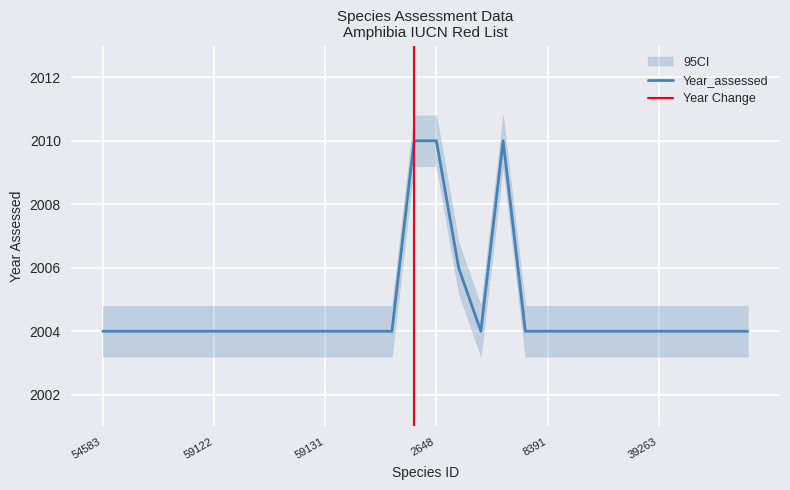

What is the ratio of the value at 2650 to the value at 59276?

1.0